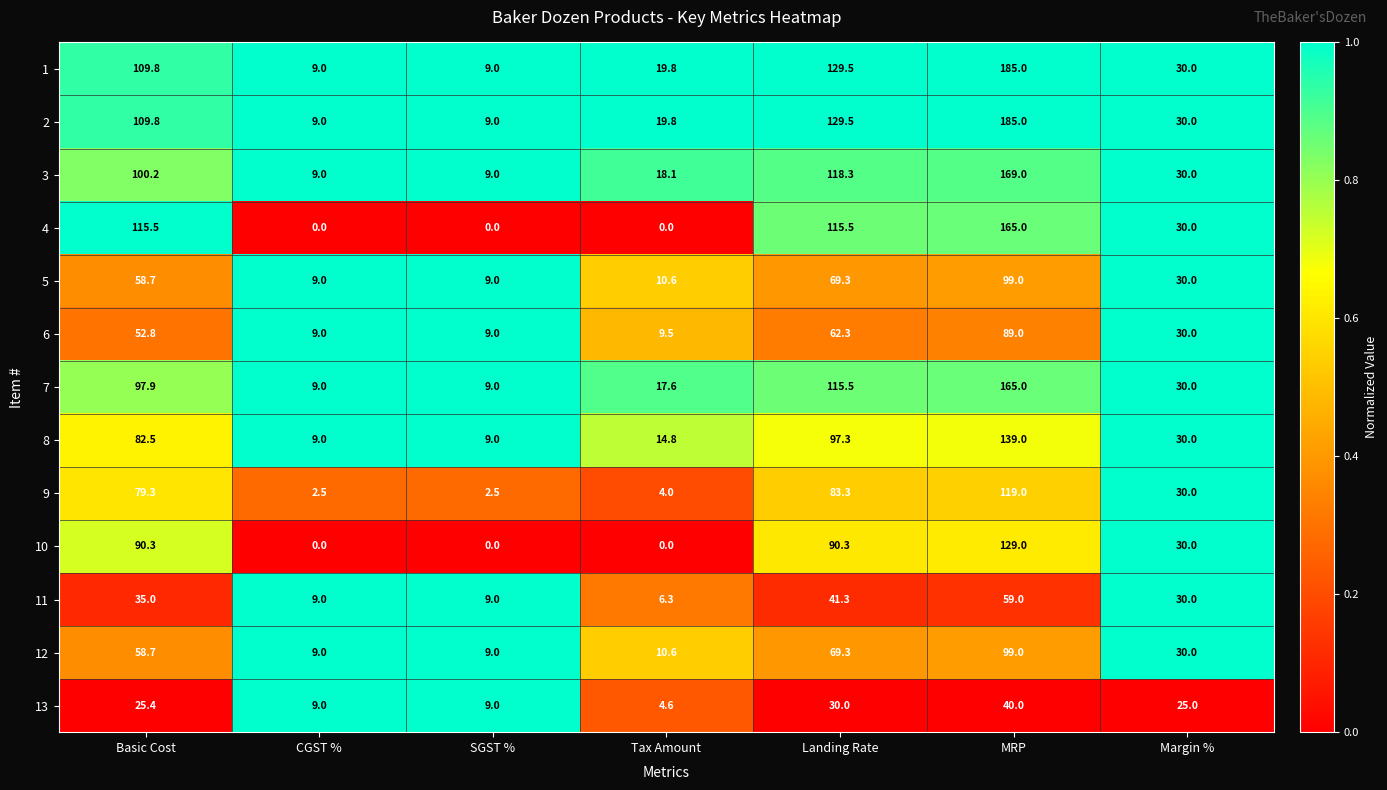

Which category has the highest value across all series?

MRP